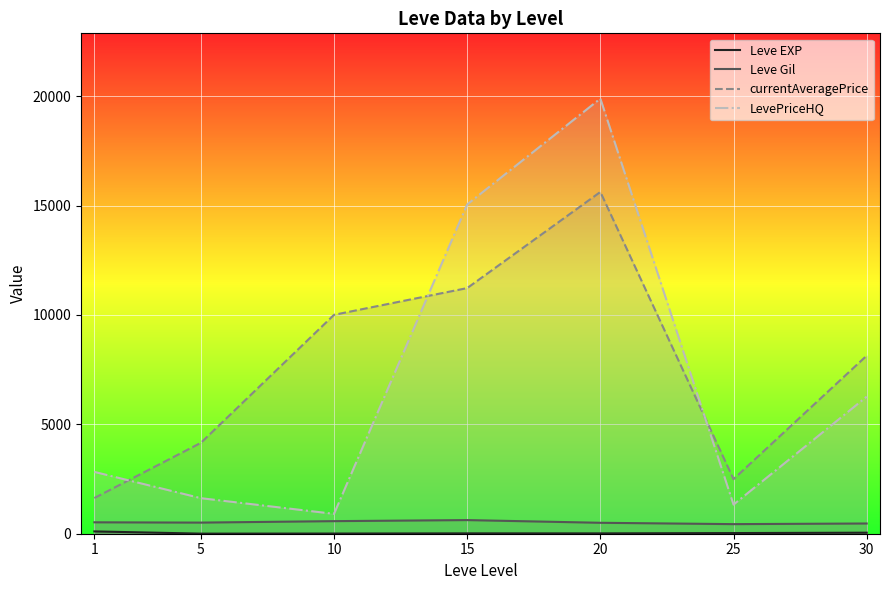

True or false: Leve EXP and currentAveragePrice intersect in this chart.

False